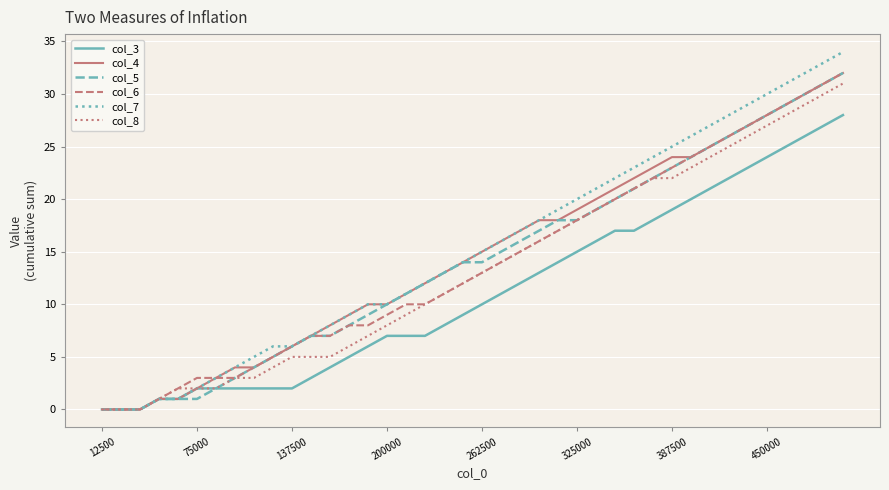

Which series has the widest spread of values?

col_7